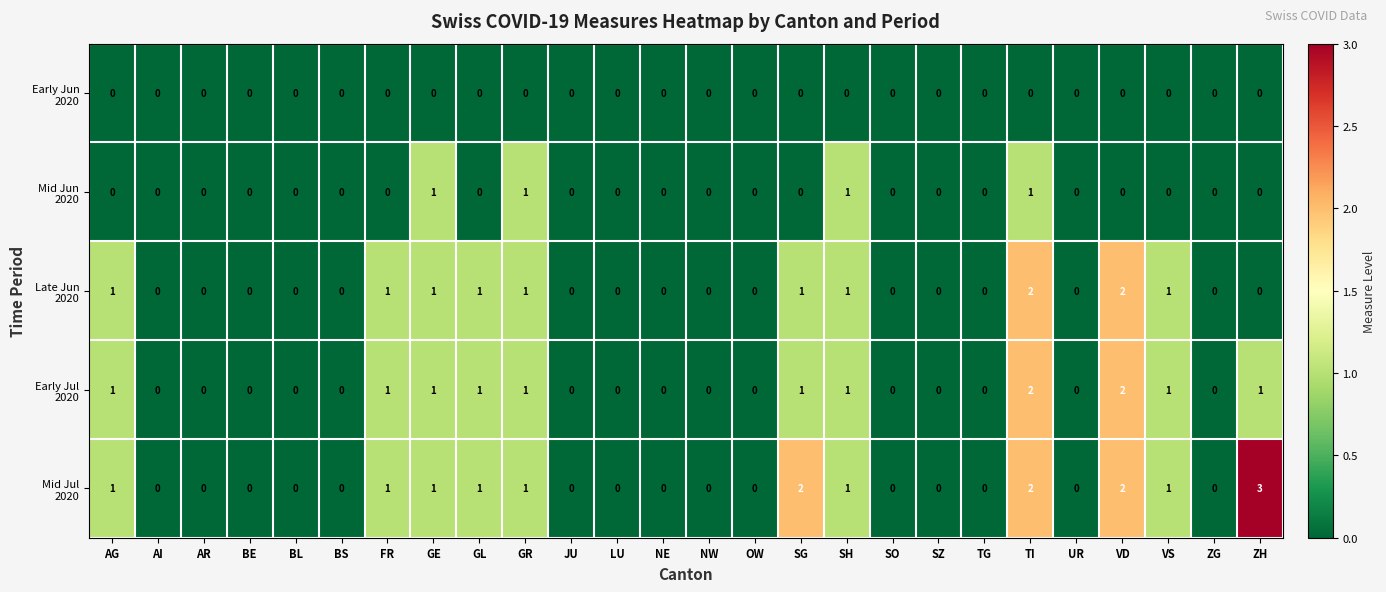

How many categories are shown in the chart?

26